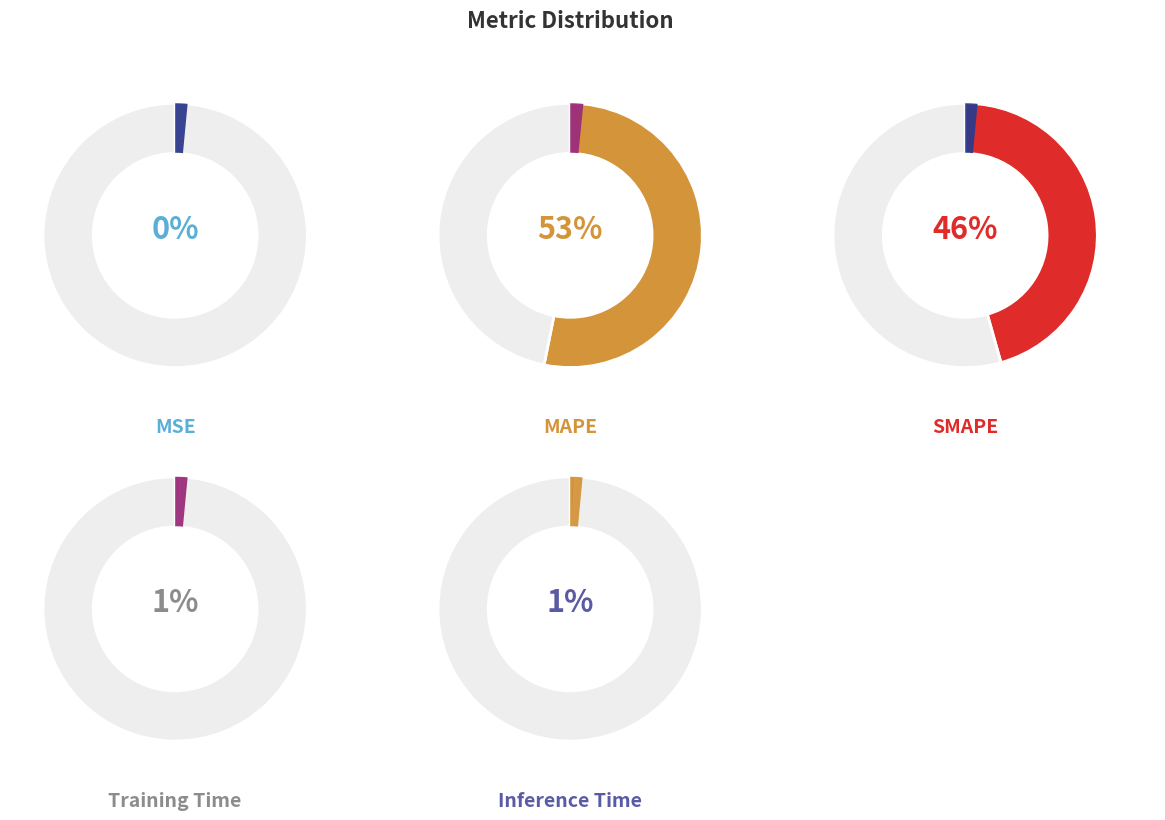

Which category has the smallest portion of the pie?

MSE